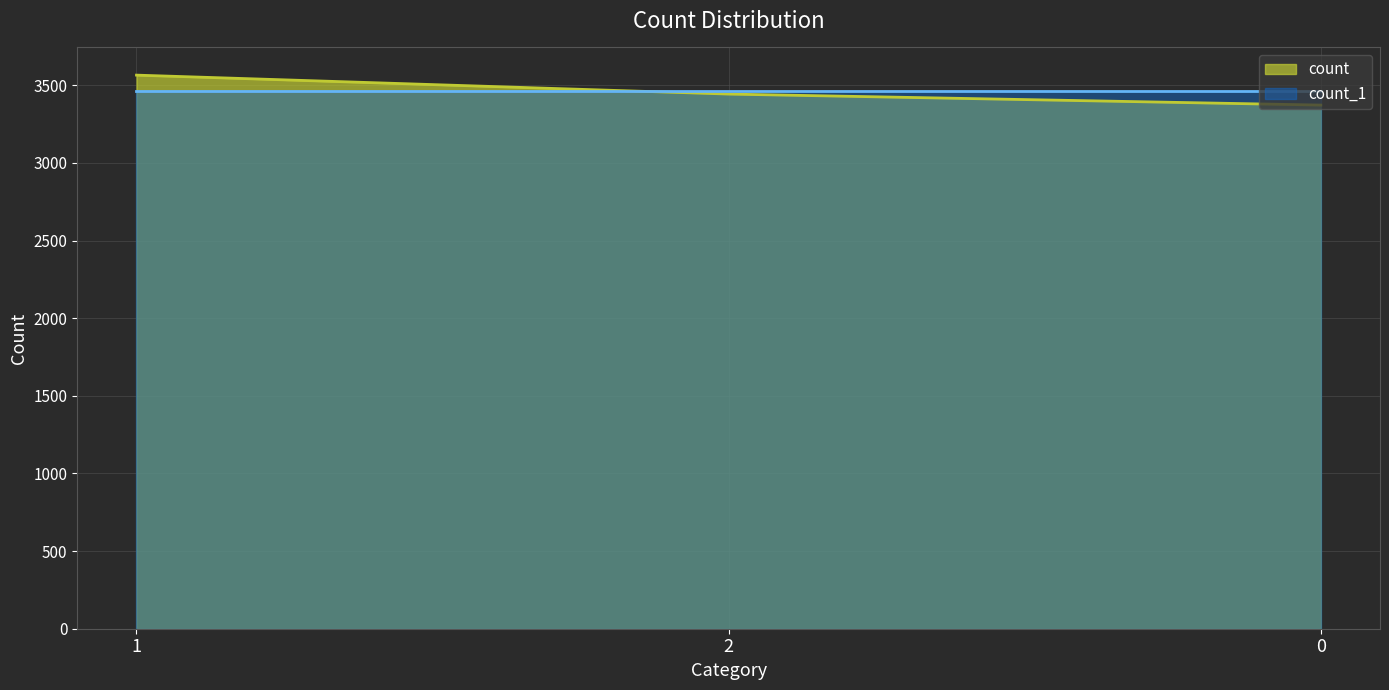

How many values are below 3444?

1